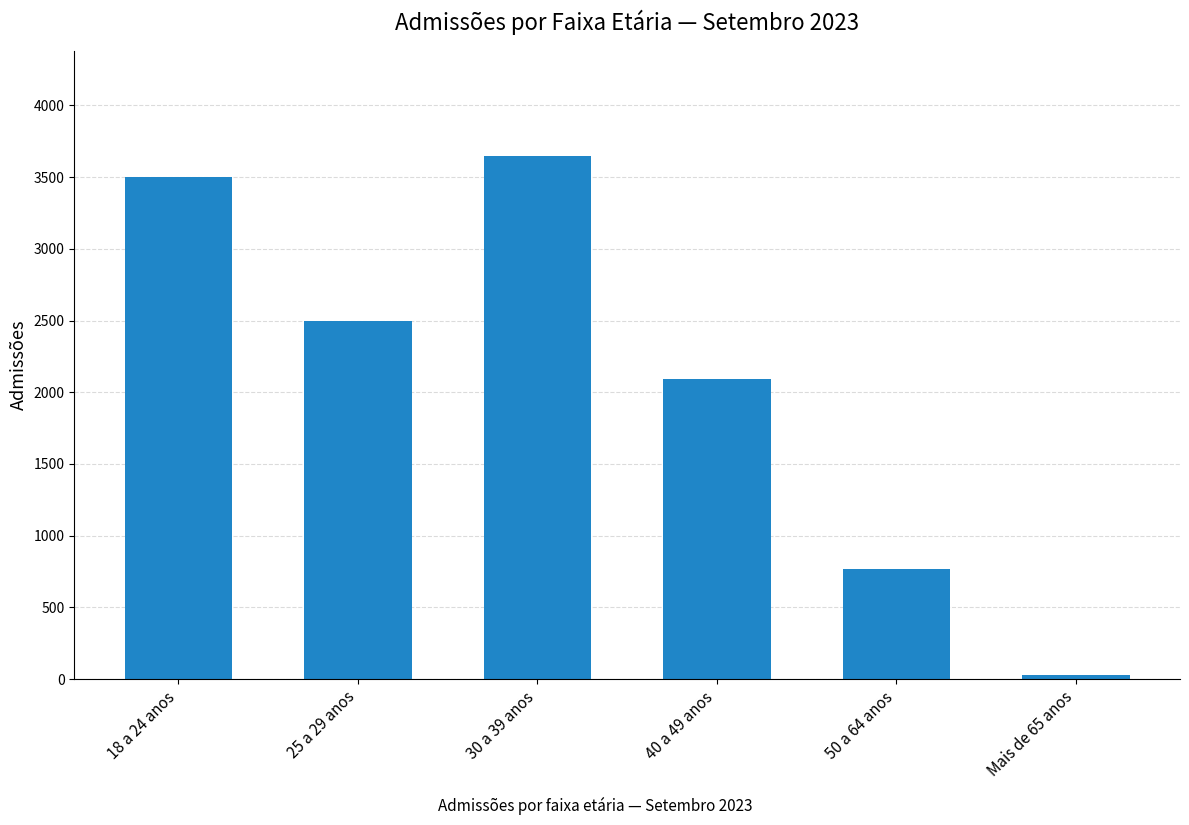

At which label does the data first exceed 2499?

18 a 24 anos